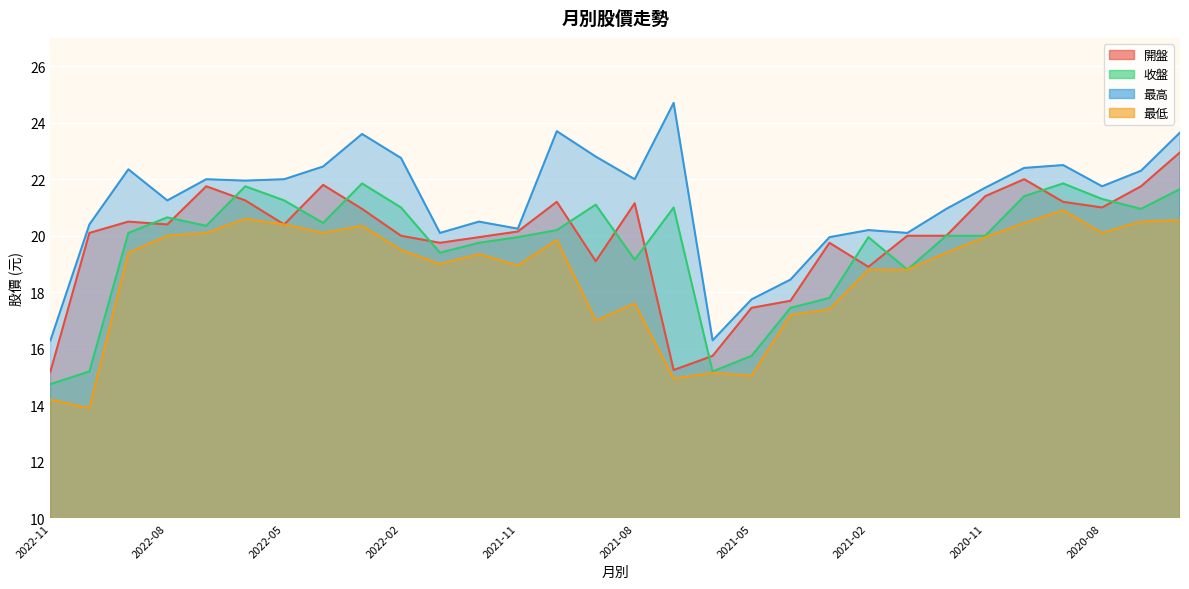

How many values in the 最高 series are below 21?

12